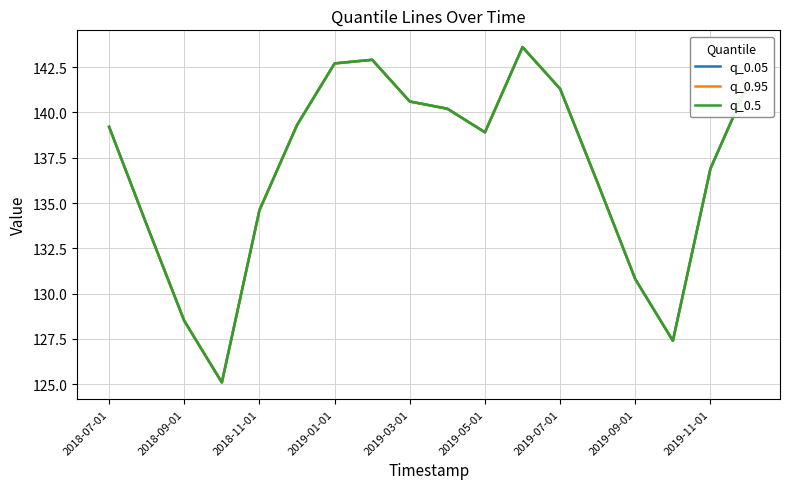

Does the chart display data point markers on the line(s)?

No